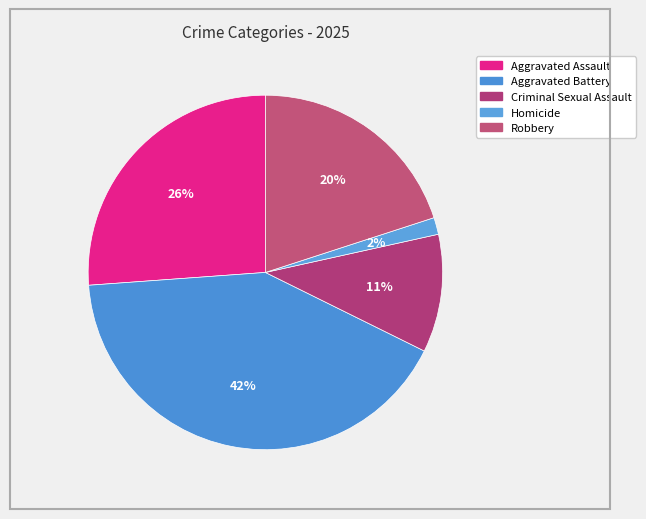

To the nearest percent, what percentage of the pie is Aggravated Battery?

42%